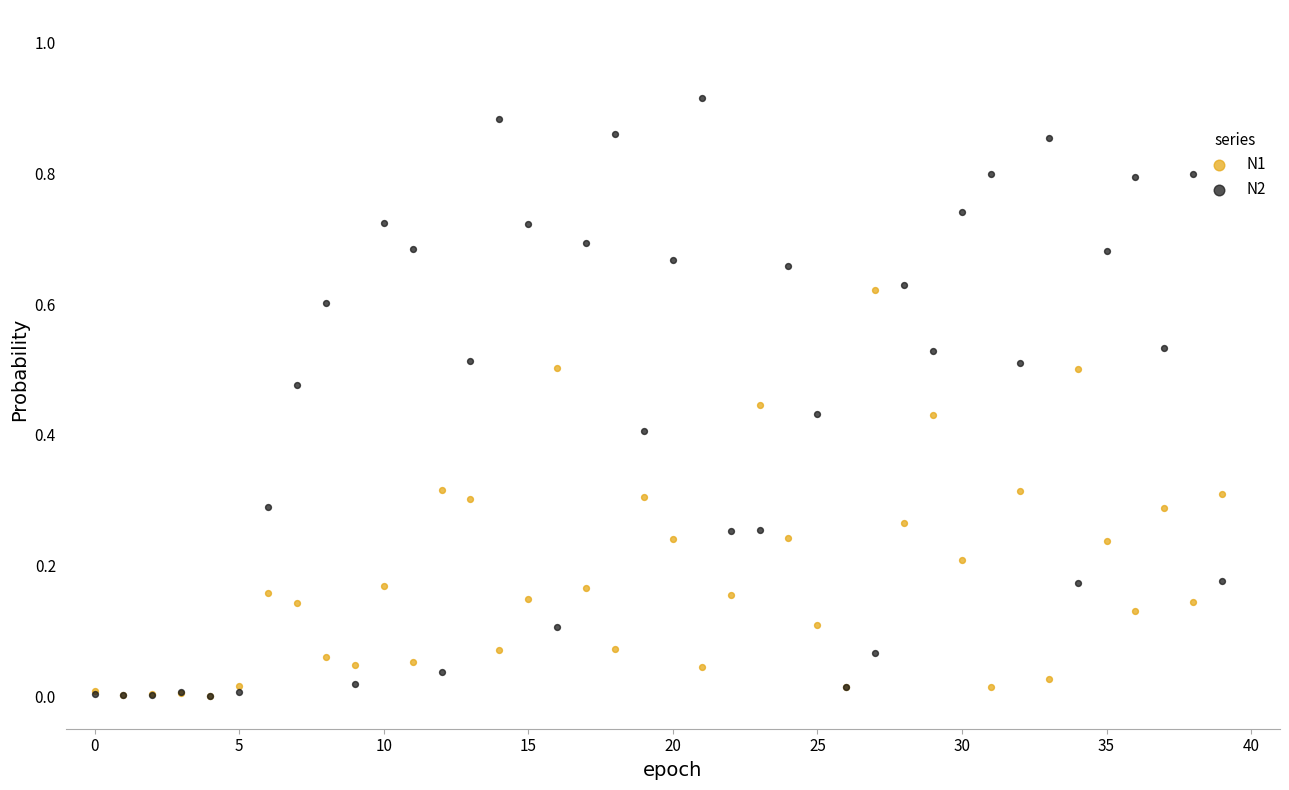

Which series has the largest Y range (max minus min)?

N2